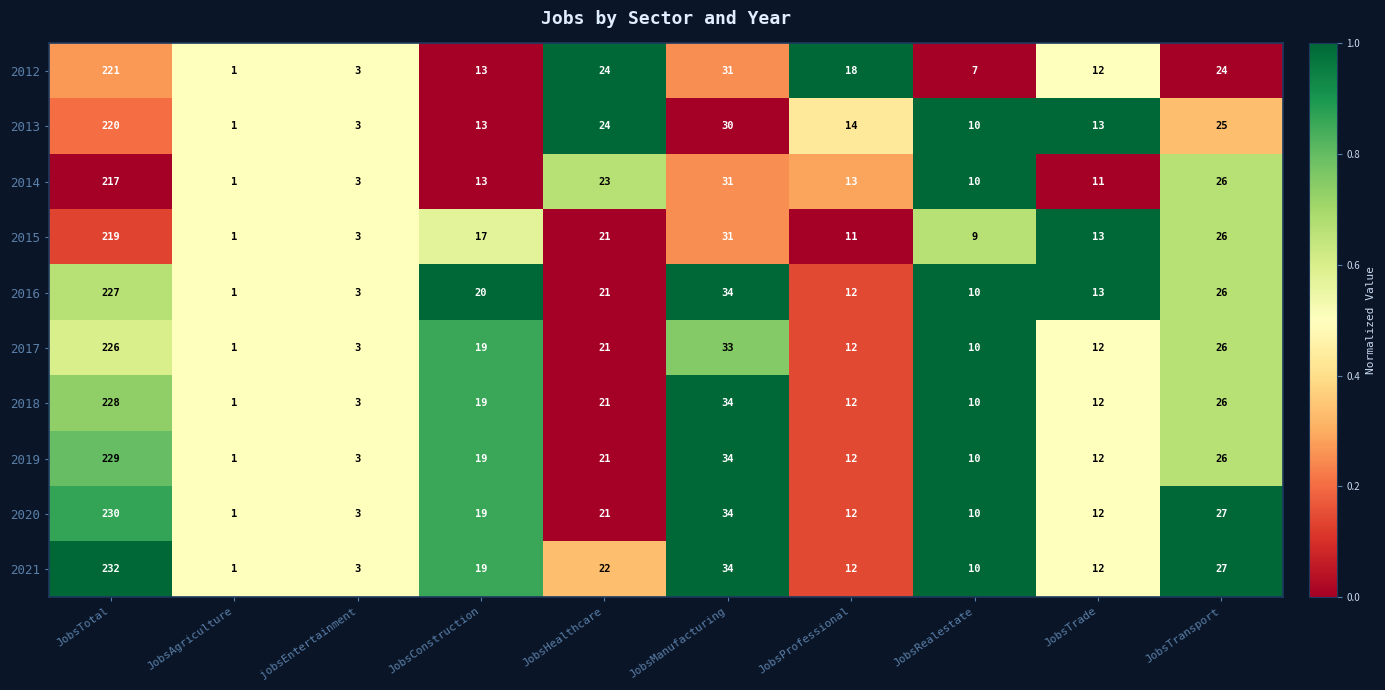

What is the difference between the 2016 values at JobsManufacturing and JobsTrade?

21